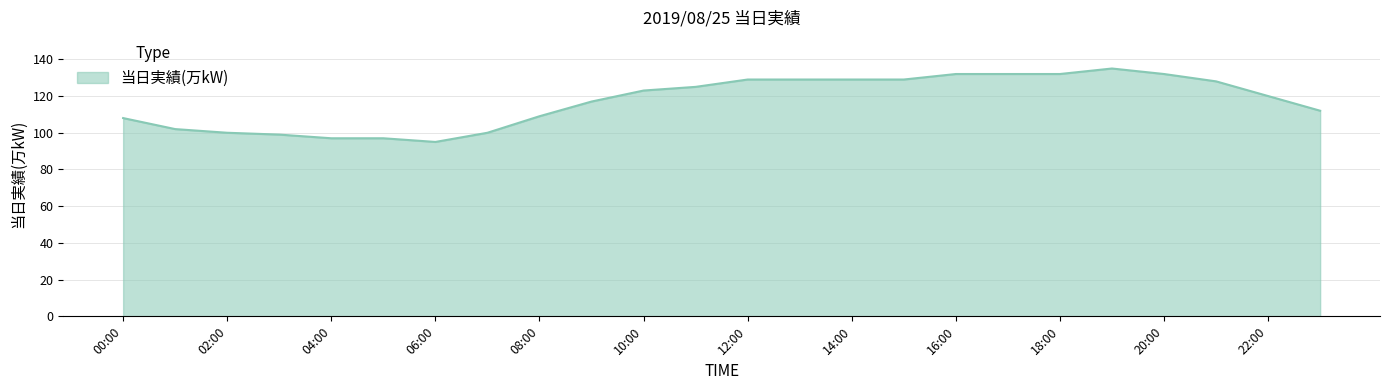

What is the minimum value shown in the chart?

95